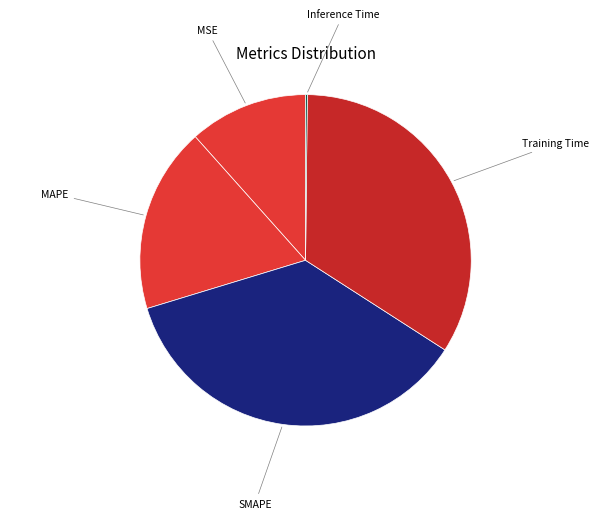

Which slice is the smallest?

Inference Time